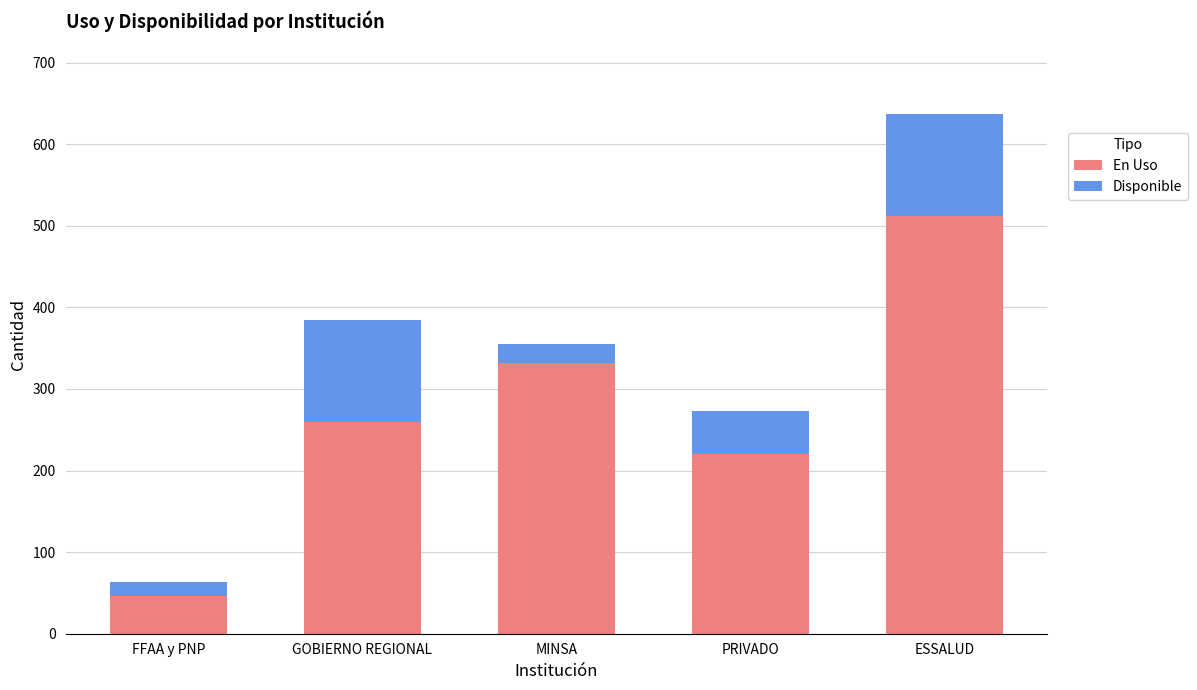

The value of En Uso at GOBIERNO REGIONAL is 346. True or false?

False